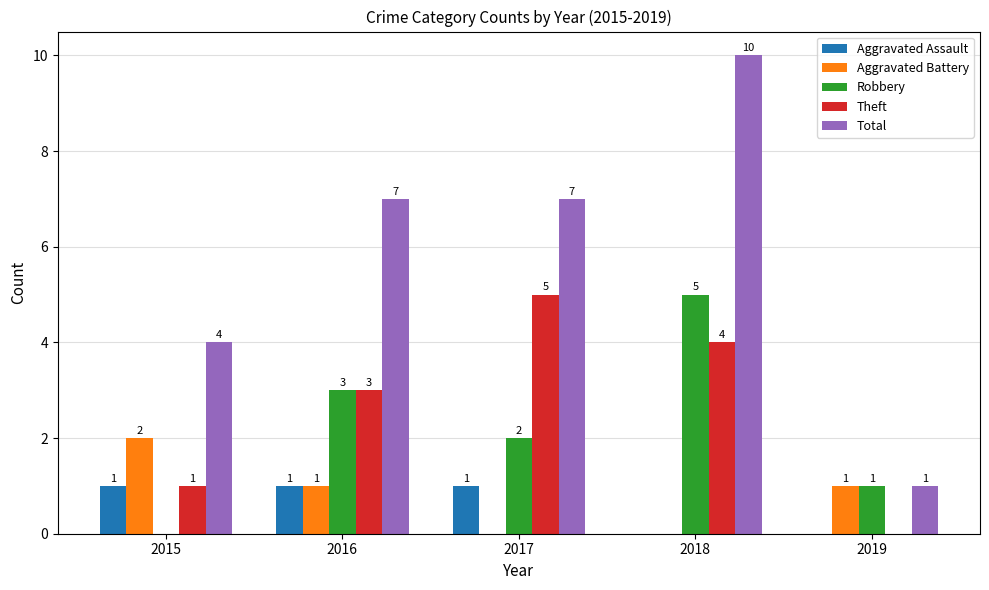

Reading left to right, what are all the values shown in this chart?

Aggravated Assault: 2015=1	2016=1	2017=1	2018=0	2019=0
Aggravated Battery: 2015=2	2016=1	2017=0	2018=0	2019=1
Robbery: 2015=0	2016=3	2017=2	2018=5	2019=1
Theft: 2015=1	2016=3	2017=5	2018=4	2019=0
Total: 2015=4	2016=7	2017=7	2018=10	2019=1